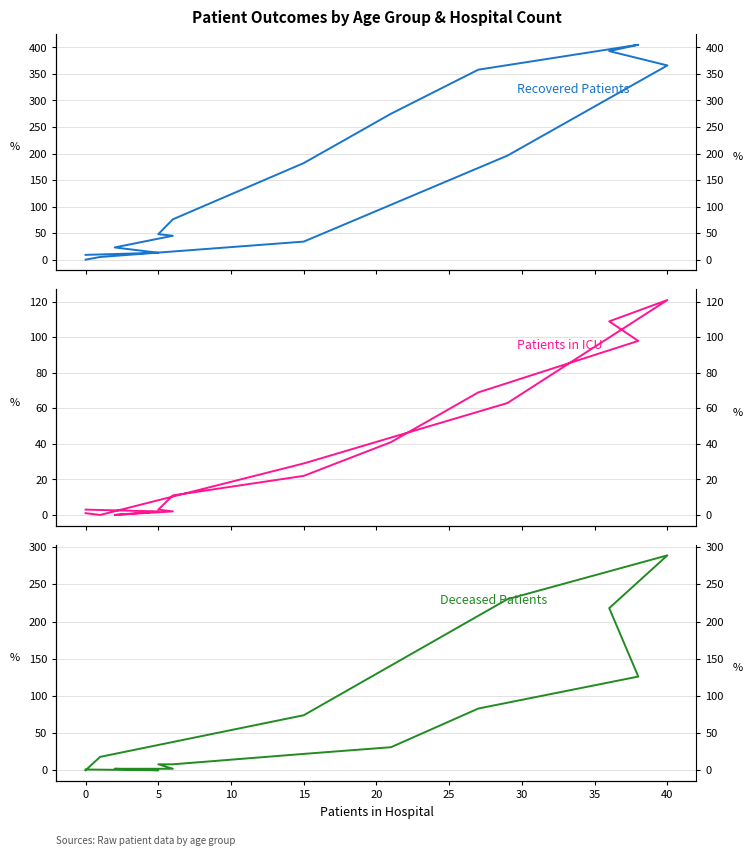

What is the maximum value shown in the chart?

405